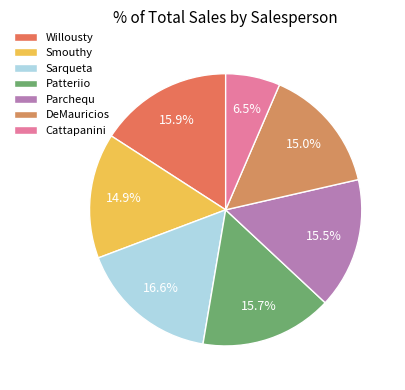

How many segments does this pie chart have?

7